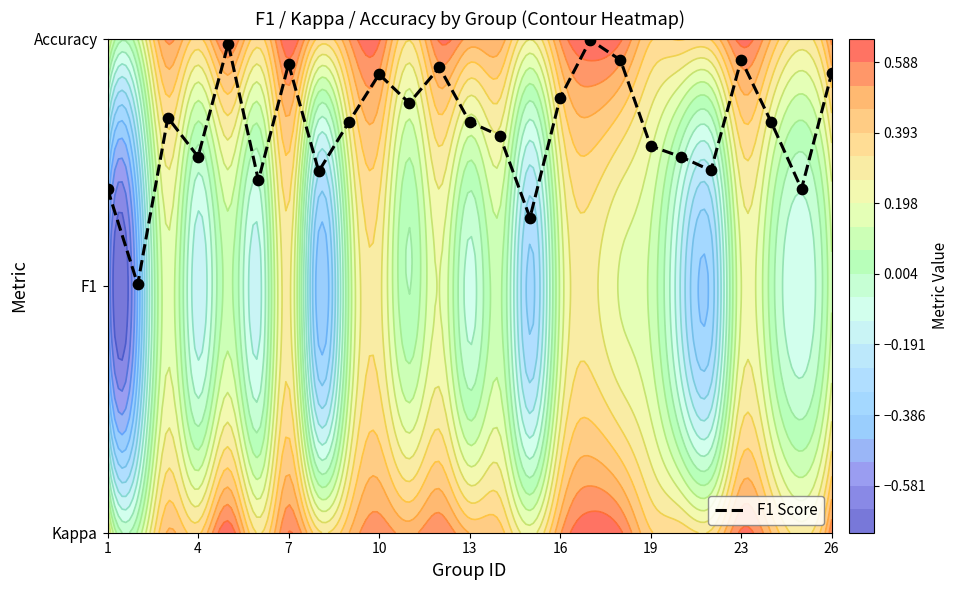

The value at 19 is 2.1. True or false?

False